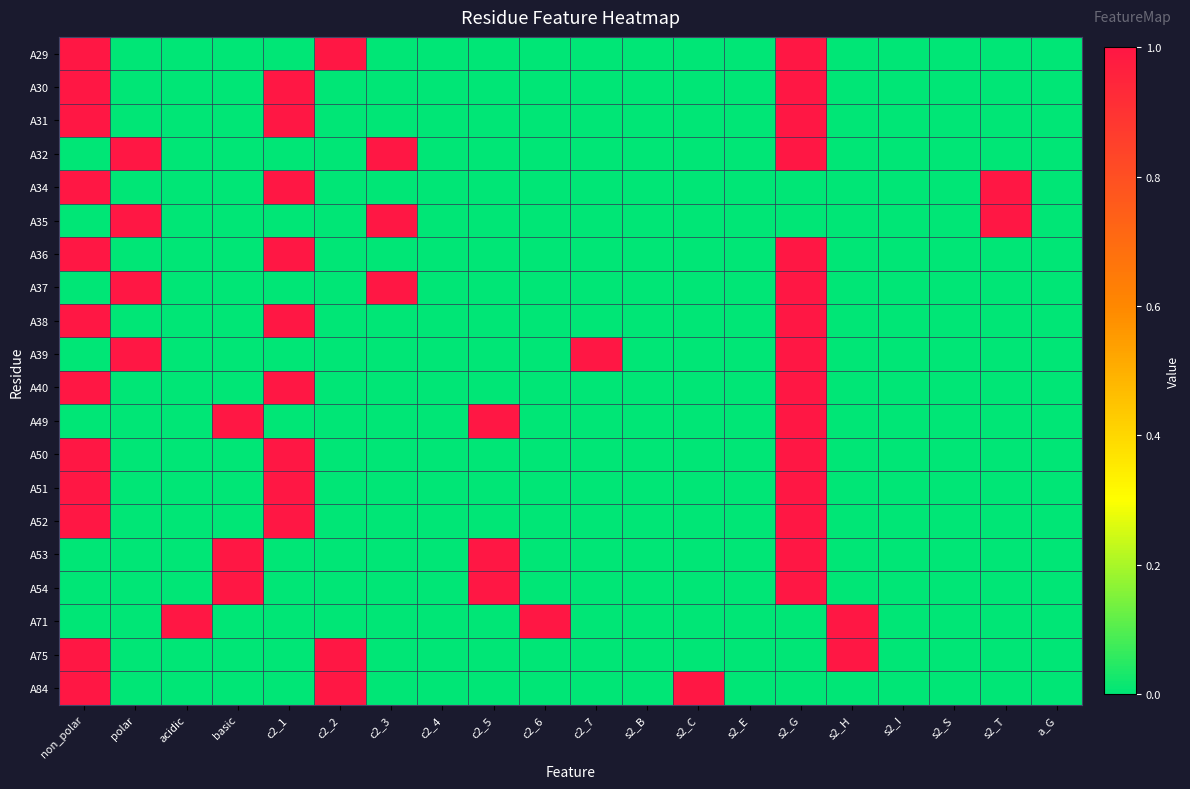

How many distinct data groups are displayed?

20